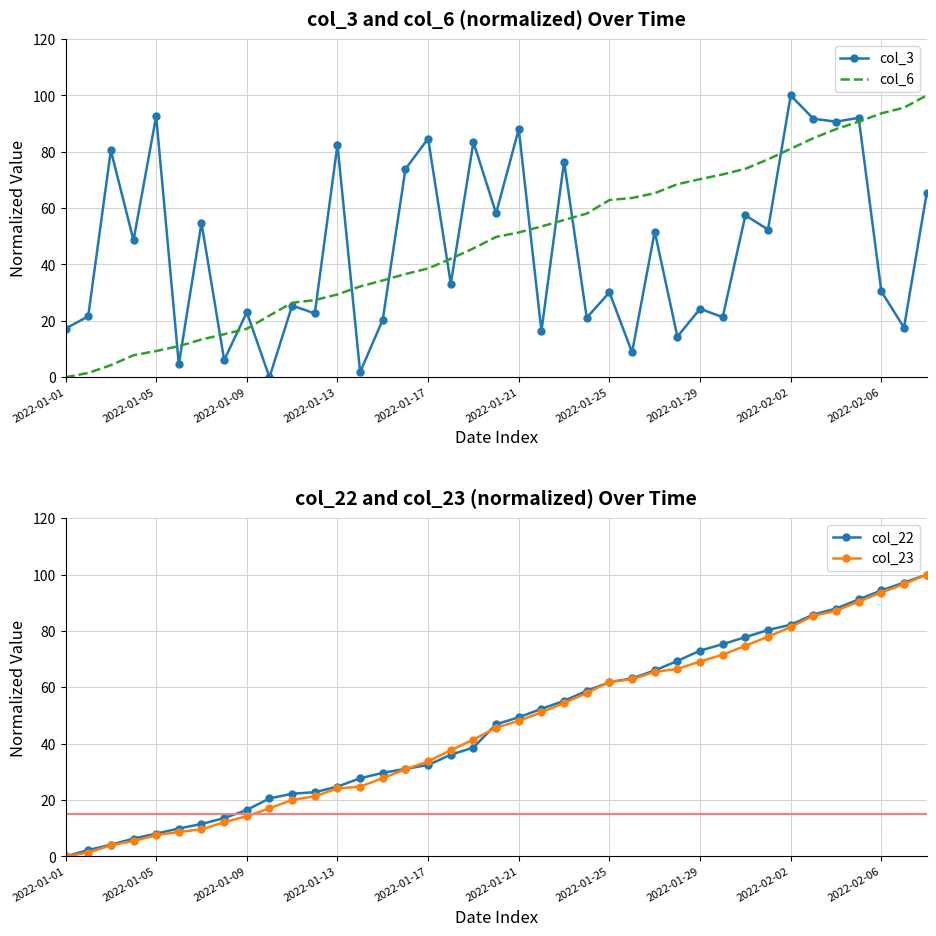

How many interior local valleys does the col_3 series have?

16